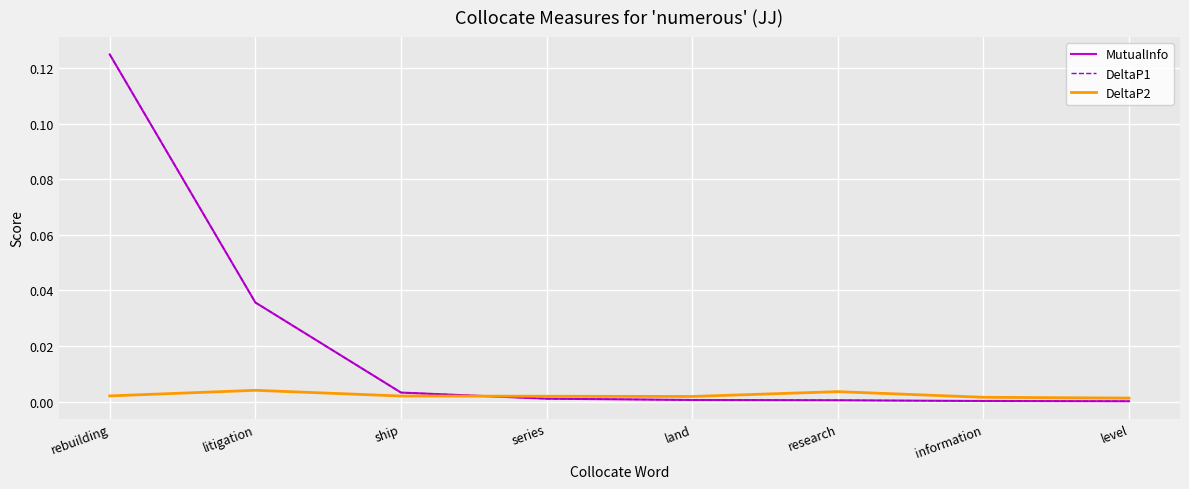

Between rebuilding and series, which series saw the biggest shift?

MutualInfo